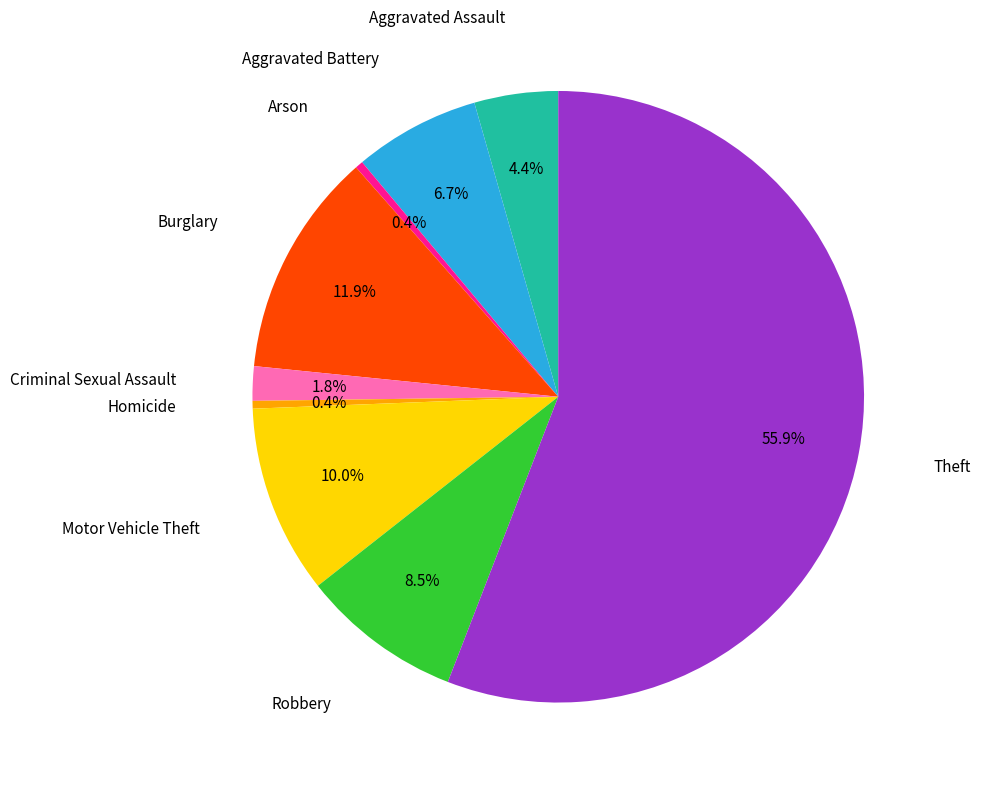

Does any single category account for the majority?

Yes